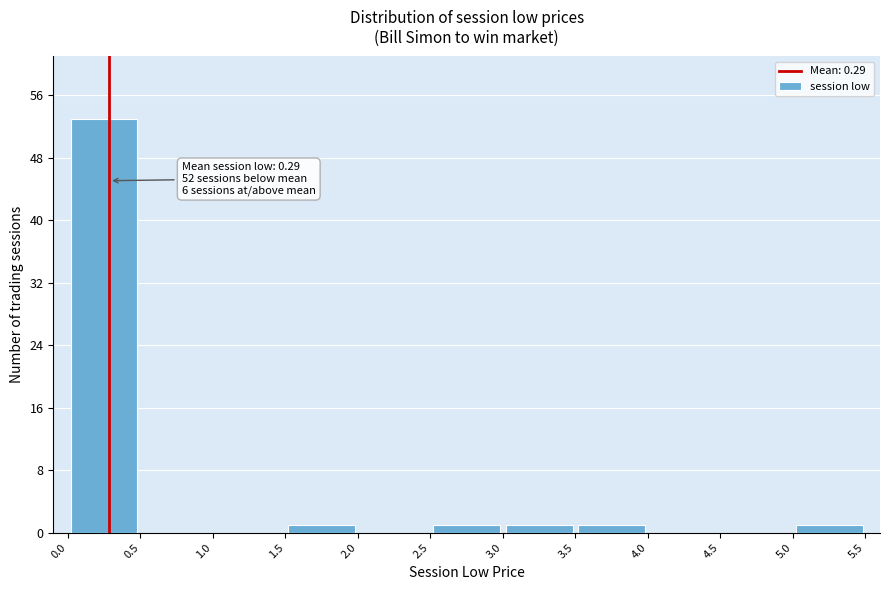

Over which range of the x-axis is the bar tallest?

0.0 to 0.5